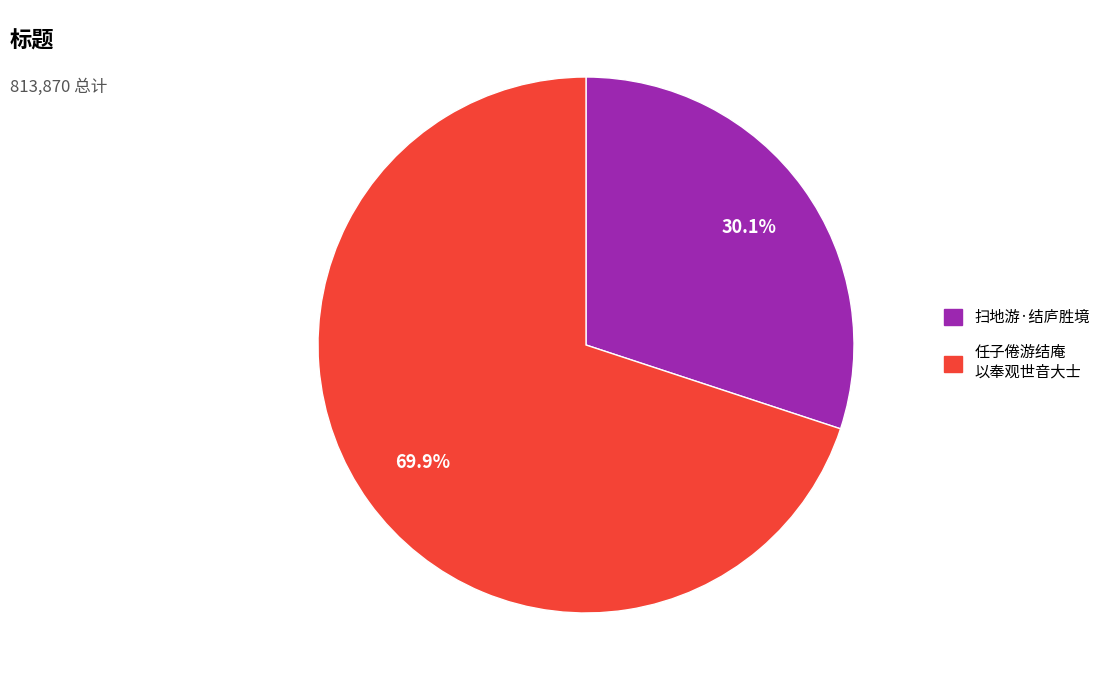

Is there a majority slice in this chart?

Yes